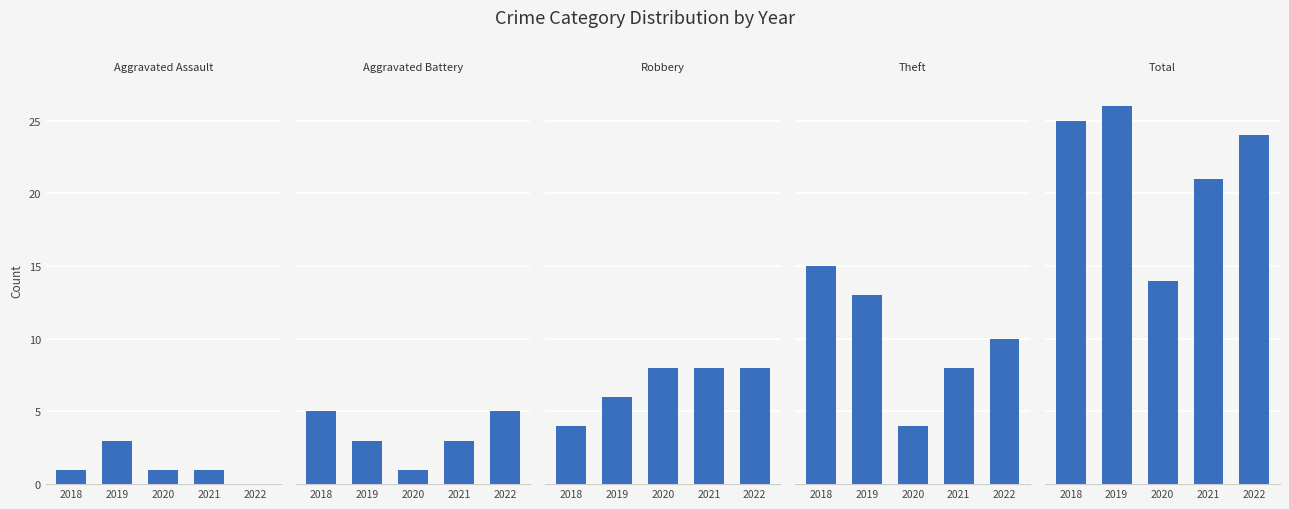

How many Theft values are between 8 and 13?

3